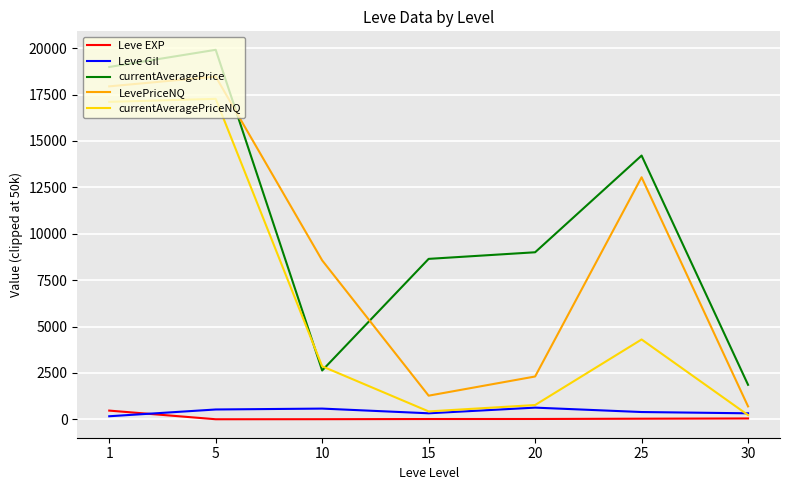

How many values in the Leve Gil series exceed 391?

4